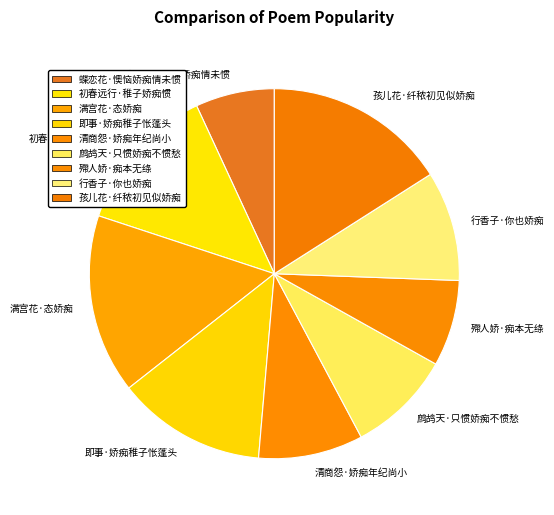

Does 蝶恋花·懊恼娇痴情未惯 account for over 50% of the chart?

No